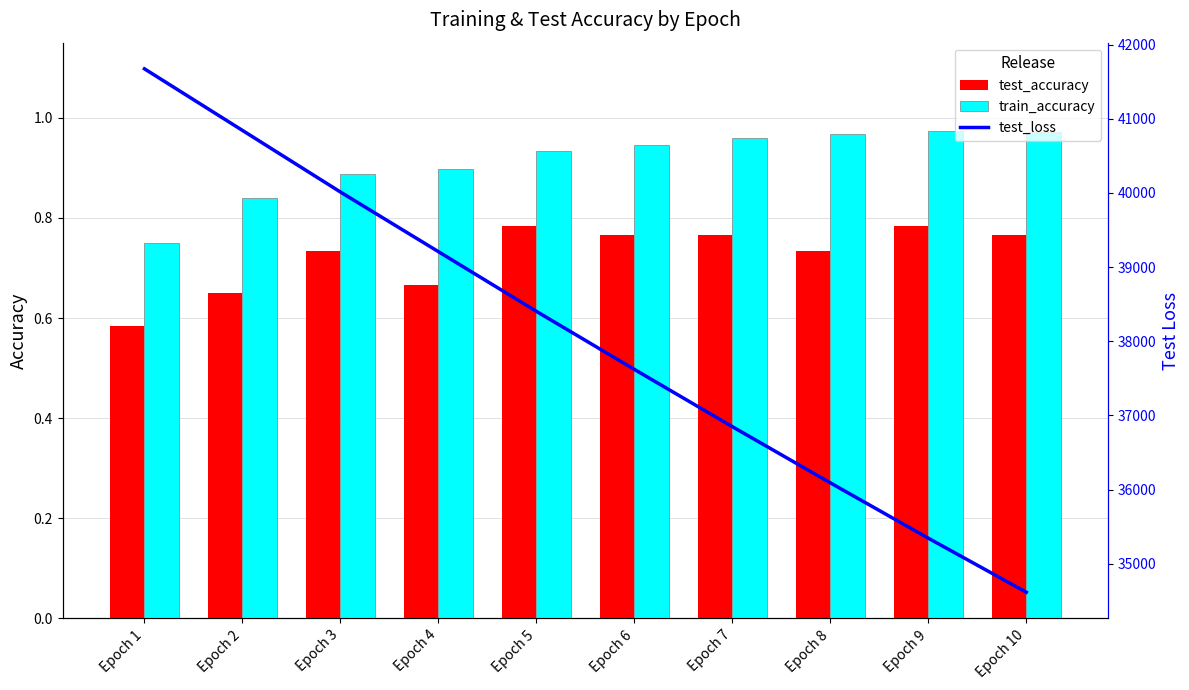

What is the sum of all train_accuracy values?

9.1